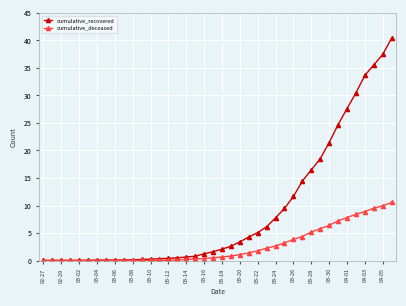

Rank the series by their maximum value, from lowest to highest.

cumulative_deceased, cumulative_recovered